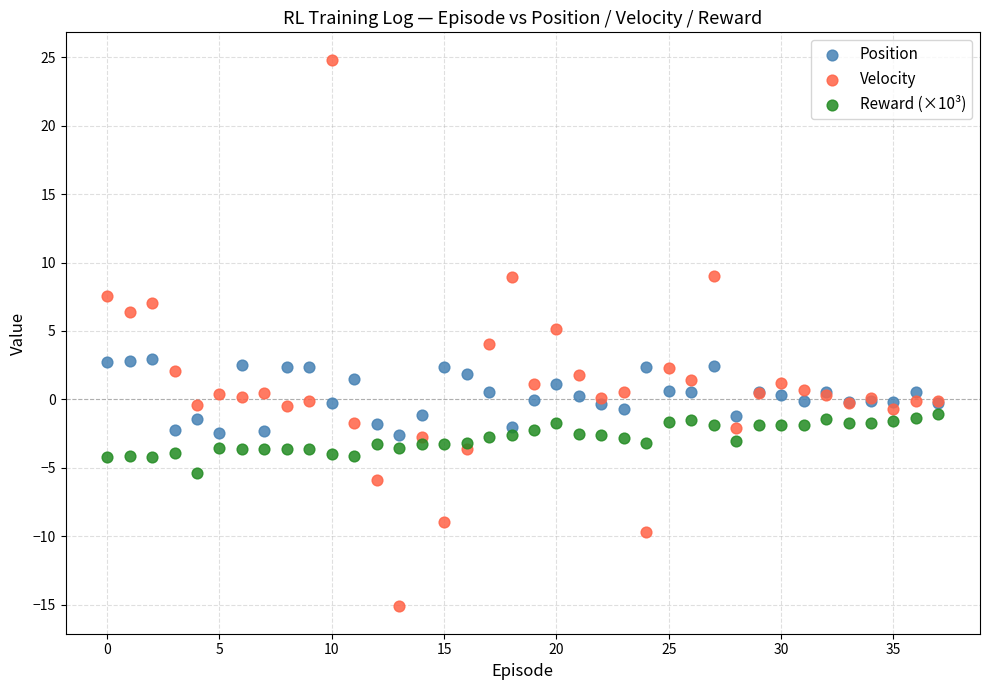

Which series contains the lowest Y value?

Velocity